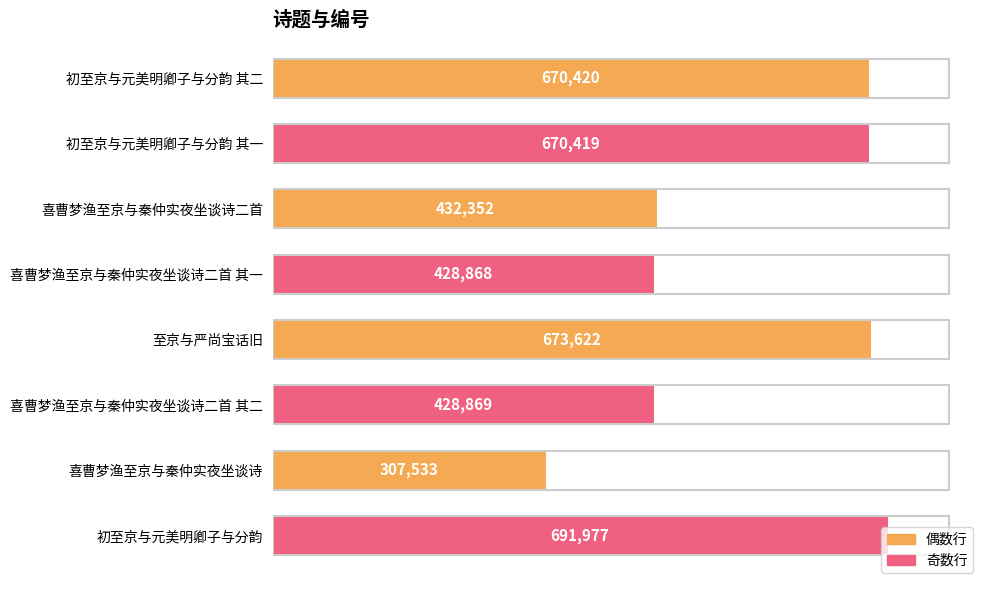

Which label corresponds to the smallest value in the chart?

喜曹梦渔至京与秦仲实夜坐谈诗